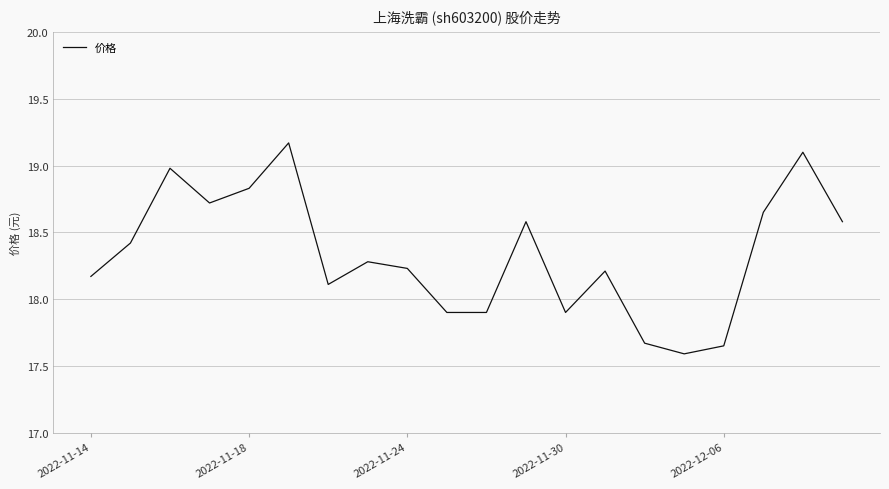

What is the greatest value displayed?

19.2